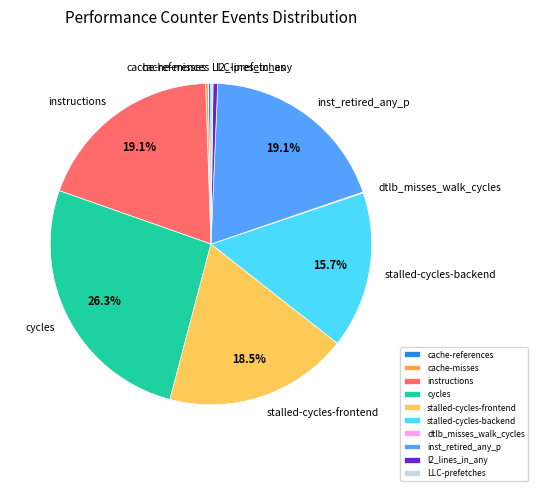

What is the ratio of the value at stalled-cycles-backend to the value at l2_lines_in_any?

33.3